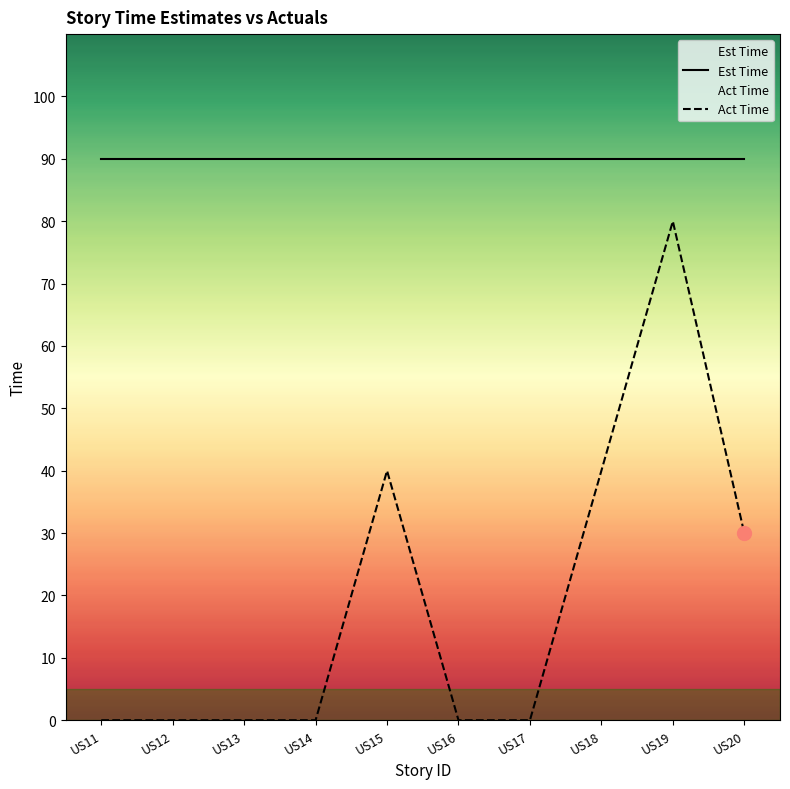

True or false: Est Time and Act Time intersect in this chart.

False